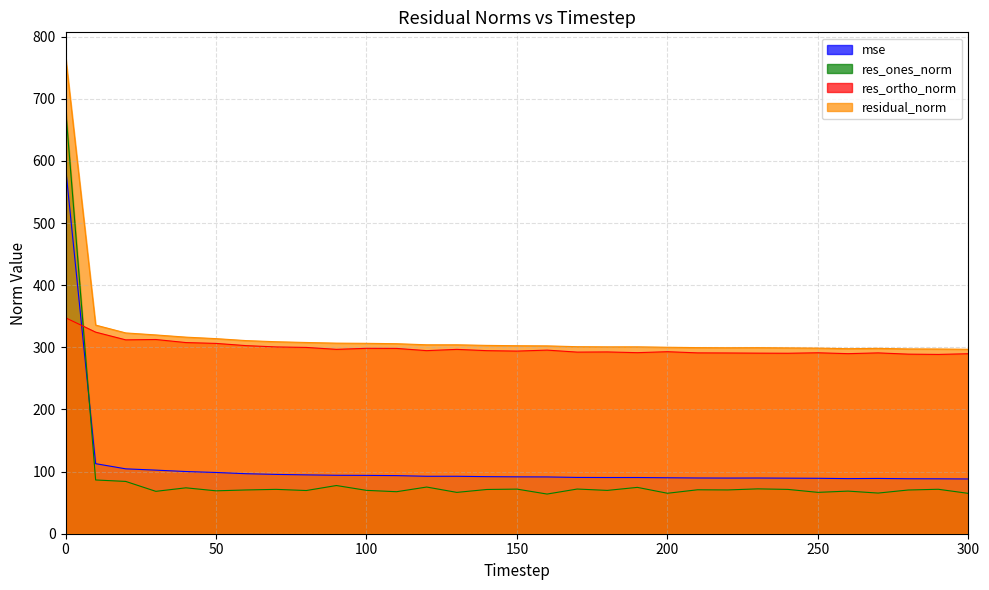

What is the lowest value of the res_ones_norm series?

63.8